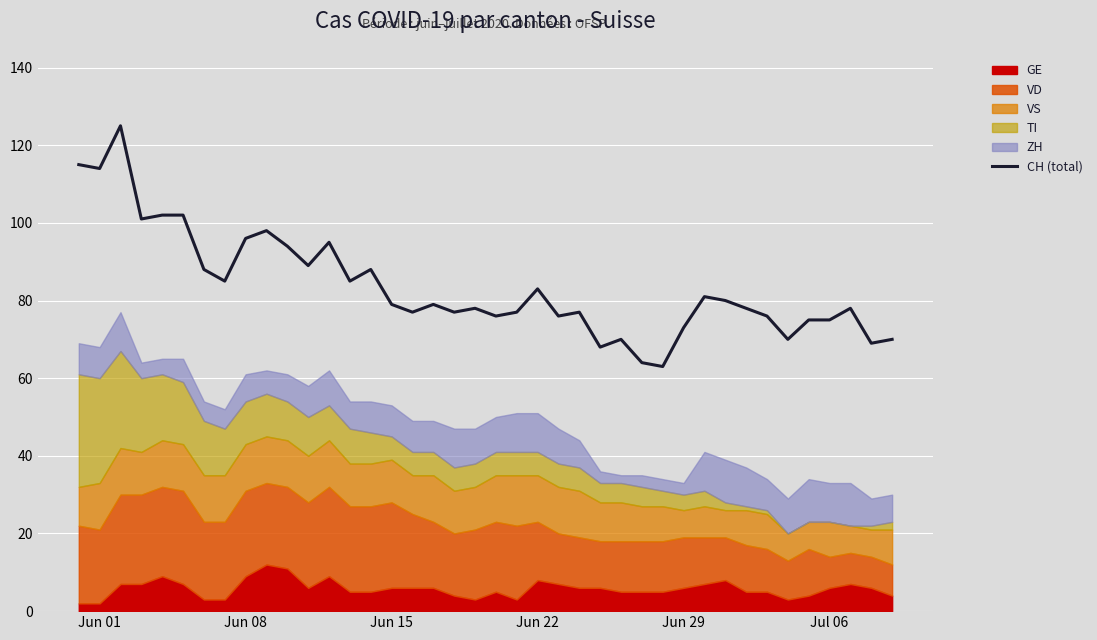

How many data points are less than 79?

20